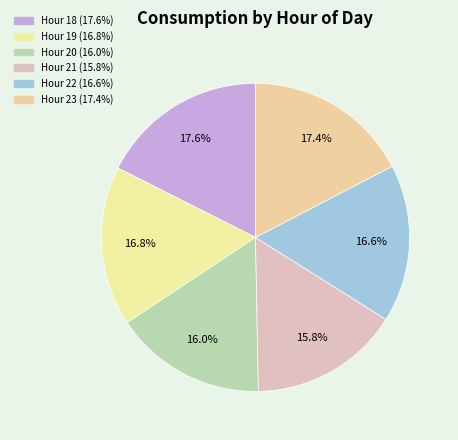

How many slices are in this pie chart?

6